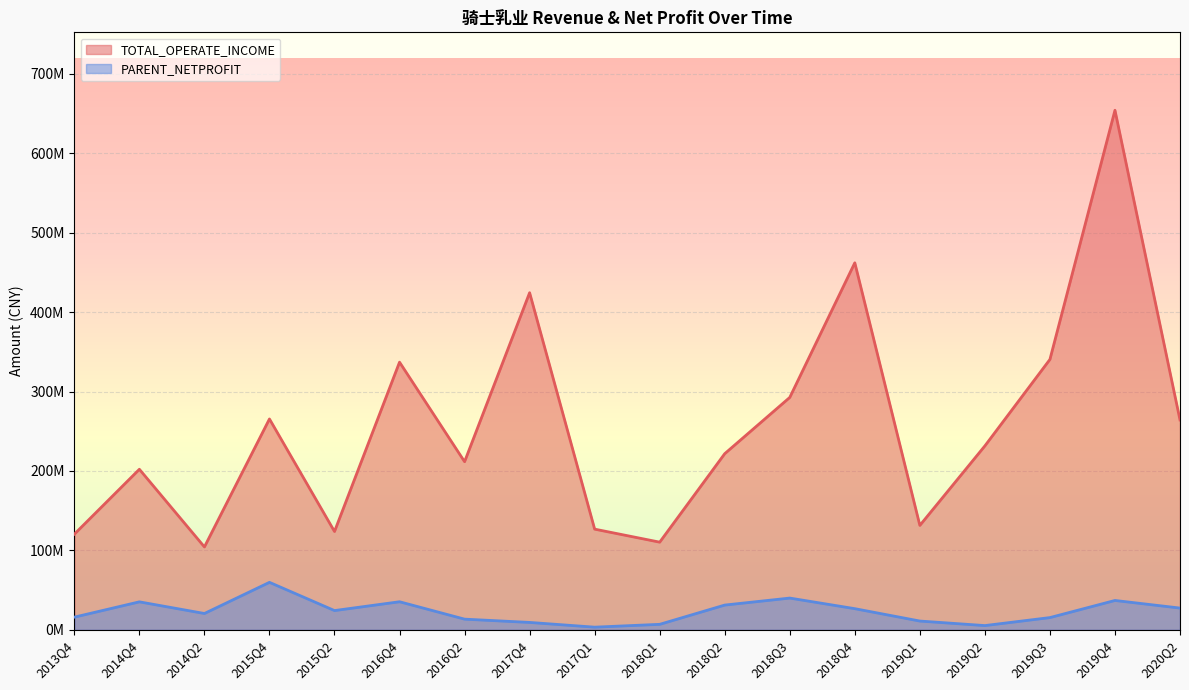

Between 2013Q4 and 2019Q1, which is larger?

2019Q1